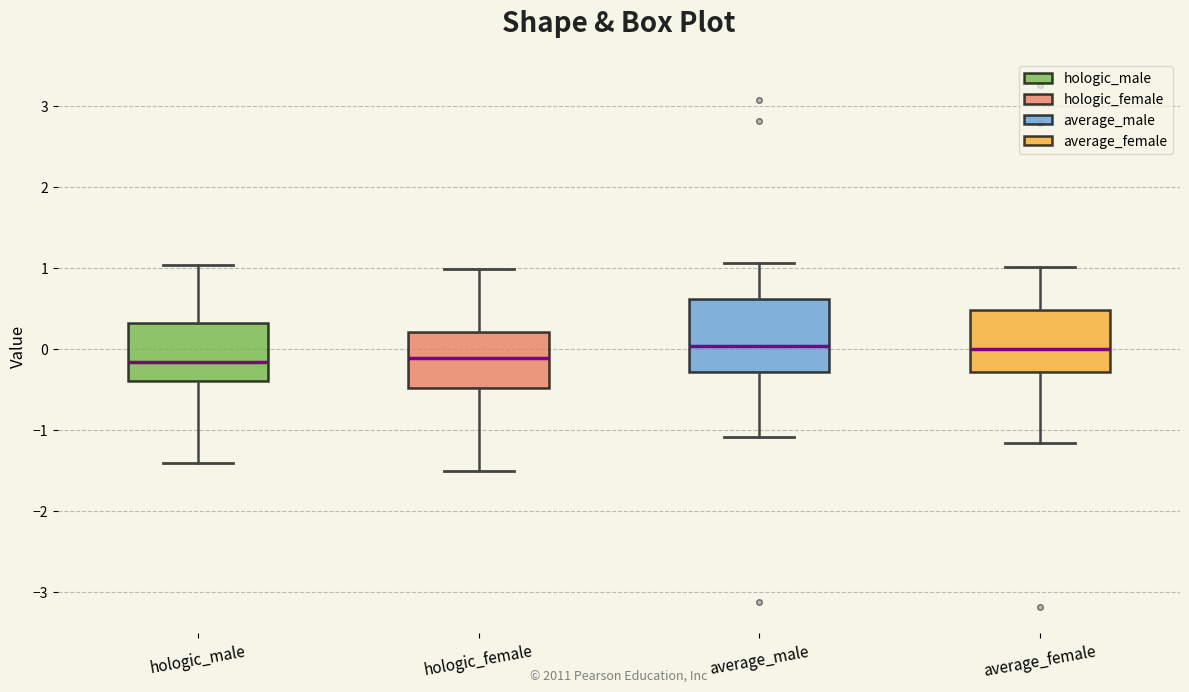

Reading left to right, transcribe this box plot: for each box, give where its median line is, the range the box spans, and where its two whiskers end, as read against the y-axis. The values are not printed on the chart, so give them approximately, as read against the axis.

hologic_male: median -0.2, box -0.4 to 0.3, whiskers -1.4 to 1.0
hologic_female: median -0.1, box -0.5 to 0.2, whiskers -1.5 to 1.0
average_male: median 0.0, box -0.3 to 0.6, whiskers -1.1 to 1.1
average_female: median 0.0, box -0.3 to 0.5, whiskers -1.2 to 1.0